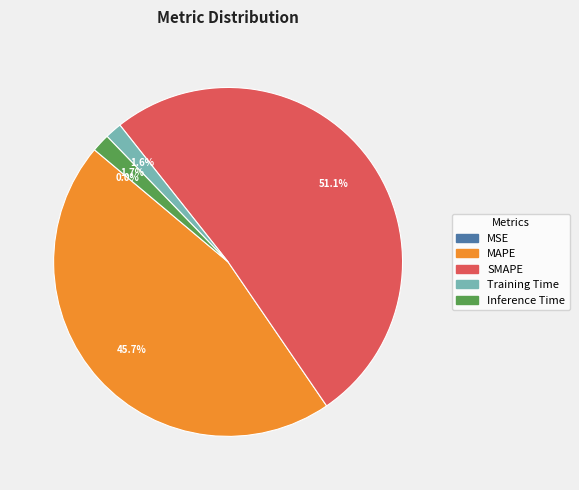

What portion of the pie excludes Training Time?

98.4%